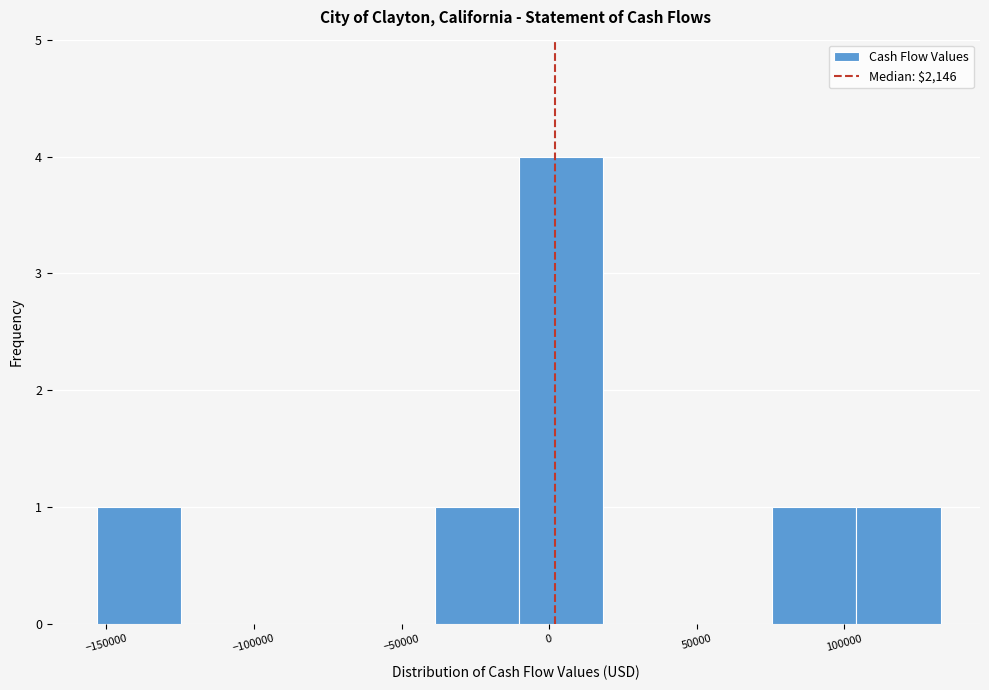

Reading left to right, list every bar in this chart as the range it spans on the x-axis followed by its height. Neither the bar edges nor the heights are printed on the chart, so give them approximately, as read against the axes.

-155000 to -125000: 1
-125000 to -95000: 0
-95000 to -65000: 0
-65000 to -40000: 0
-40000 to -10000: 1
-10000 to 20000: 4
20000 to 45000: 0
45000 to 75000: 0
75000 to 105000: 1
105000 to 135000: 1